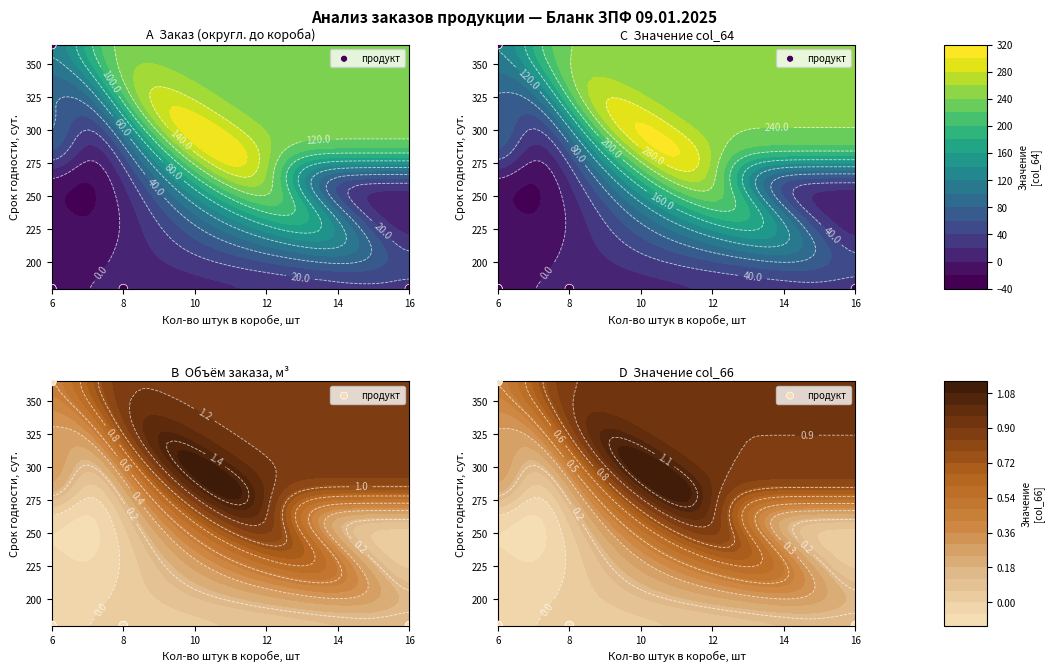

At which category does the chart reach its peak across all series?

6